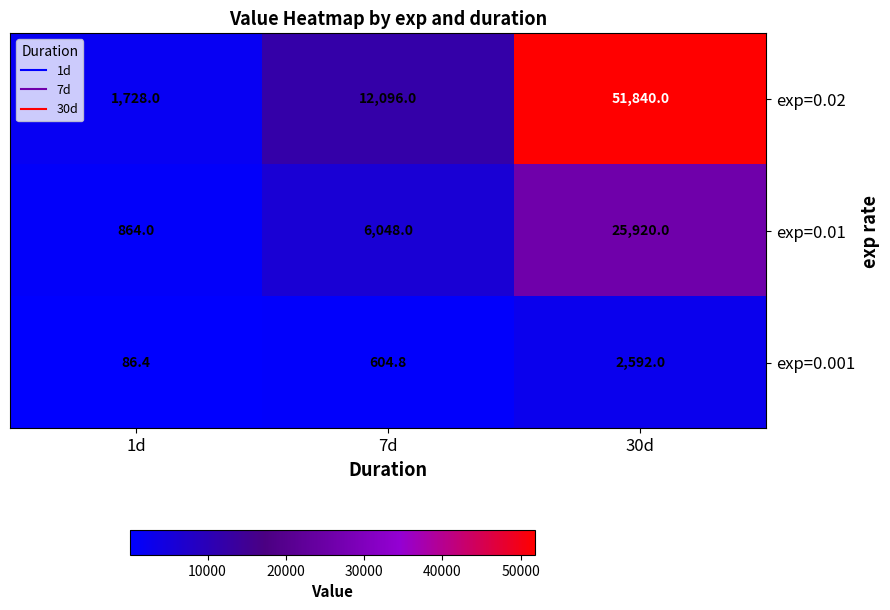

Is it true that exp=0.01 equals 6048.0 at 7d?

True